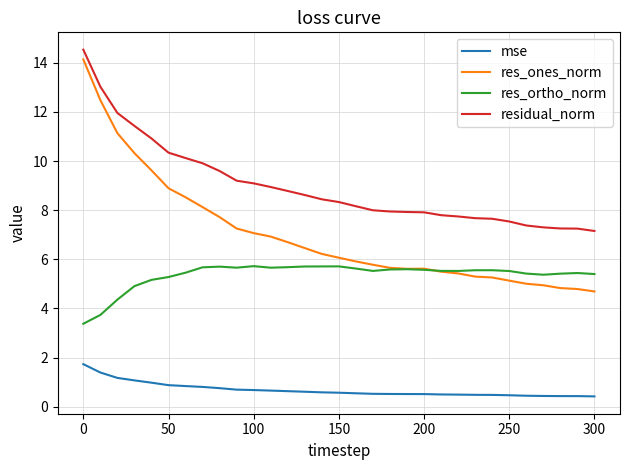

True or false: res_ortho_norm and mse cross at least once.

False